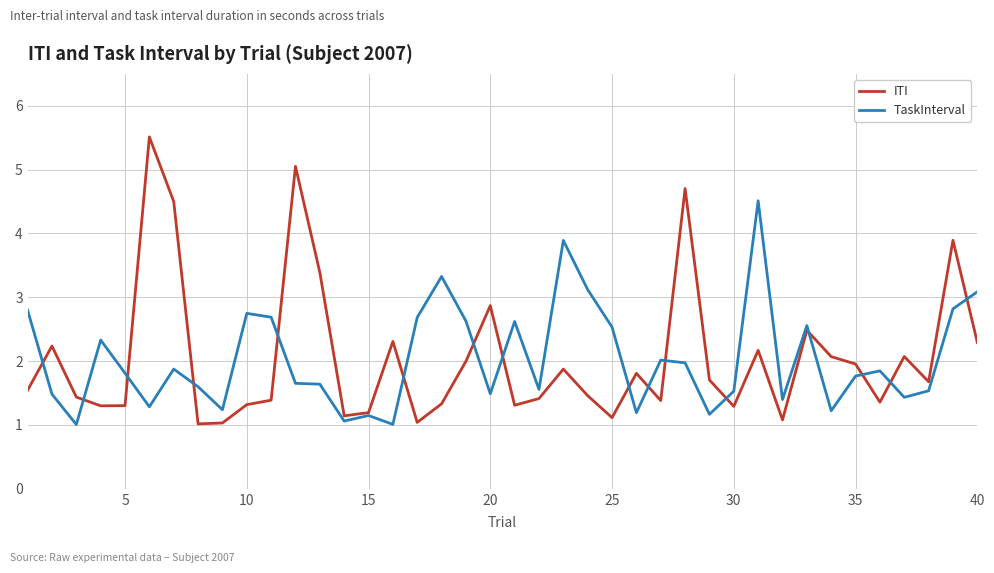

List the series in order of their peak value, lowest first.

TaskInterval, ITI